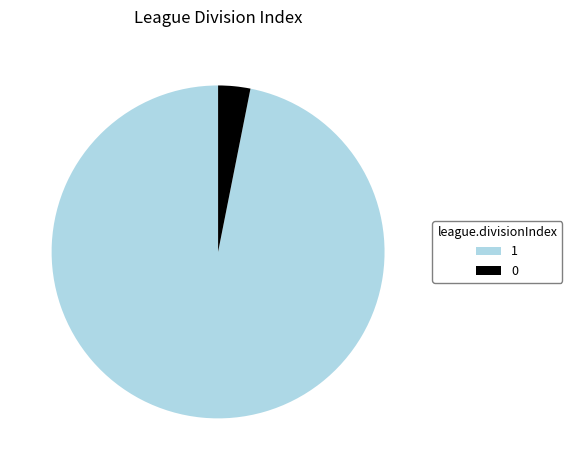

Is the sum of 1 and 0 greater than half?

Yes